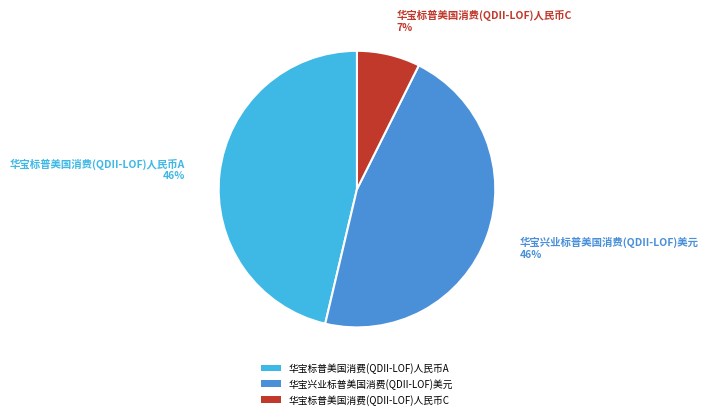

The 华宝兴业标普美国消费(QDII-LOF)美元 slice represents 46% of the pie. True or false?

True